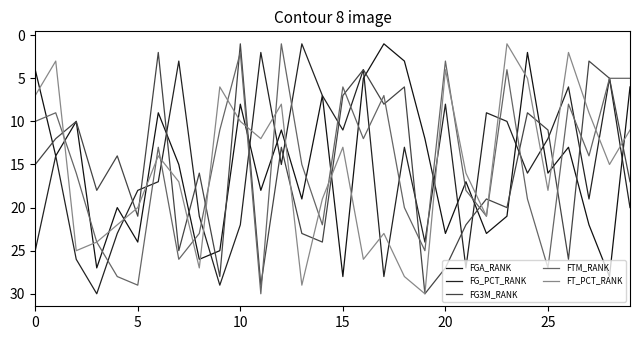

At which category does FG3M_RANK reach its first local valley?

10